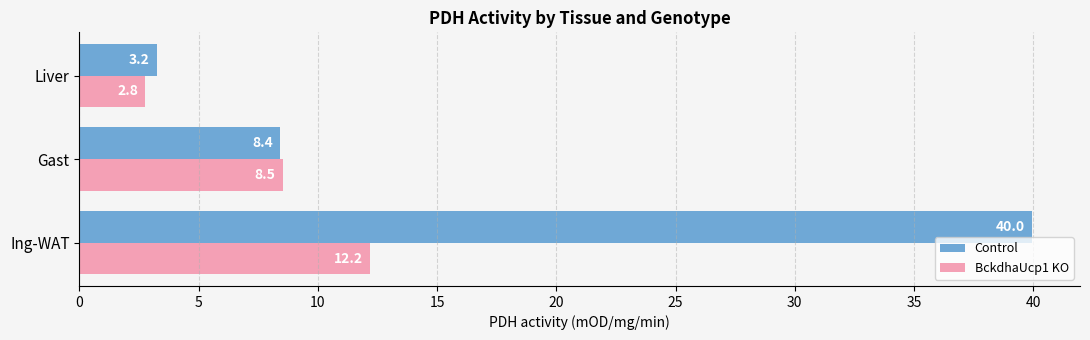

Which category has the lowest value across all series?

Liver